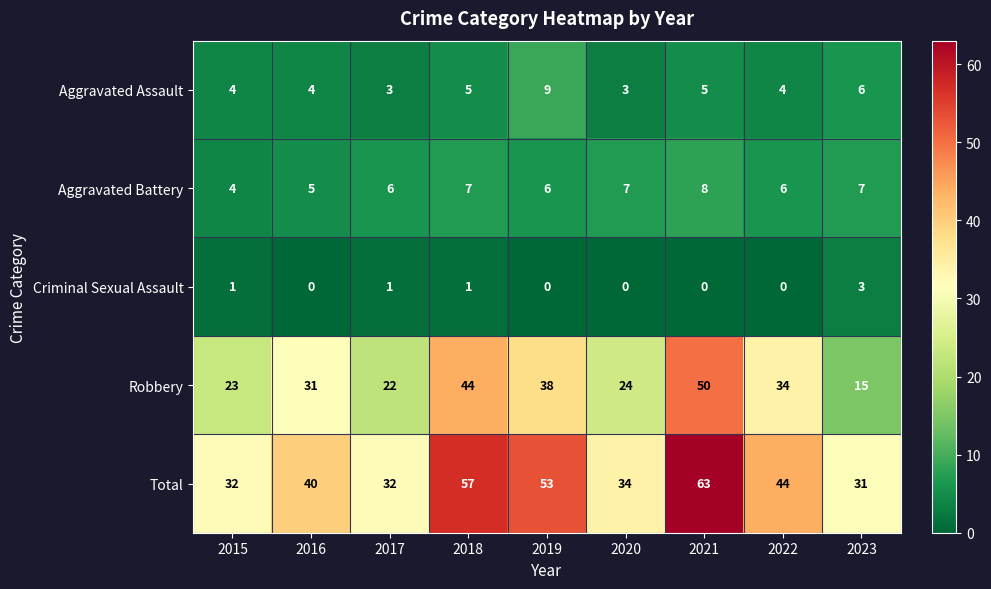

Between 2018 and 2023, which series saw the biggest shift?

Robbery